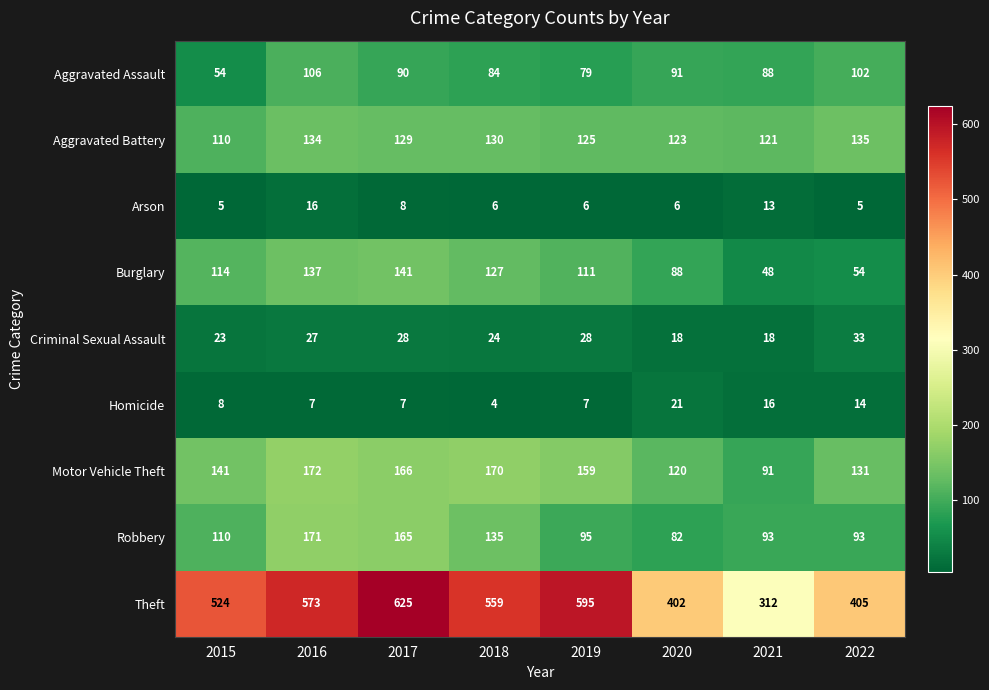

What is the sum of all Theft values?

3995